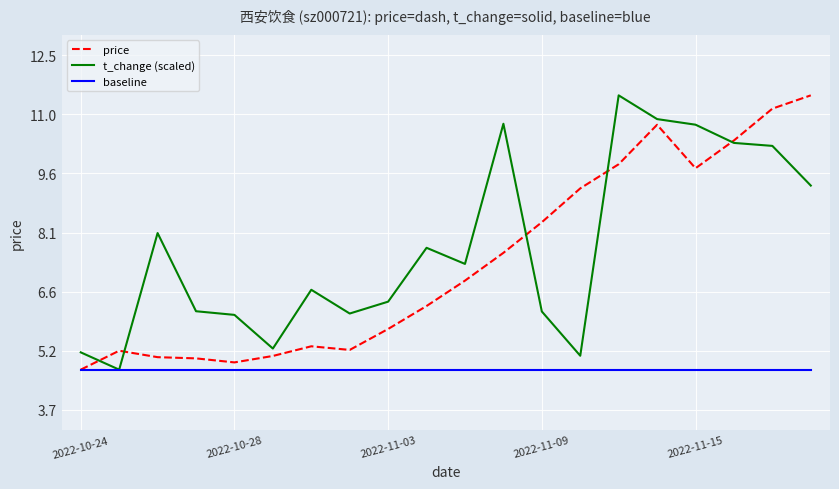

What is the lowest value of the t_change (scaled) series?

4.7